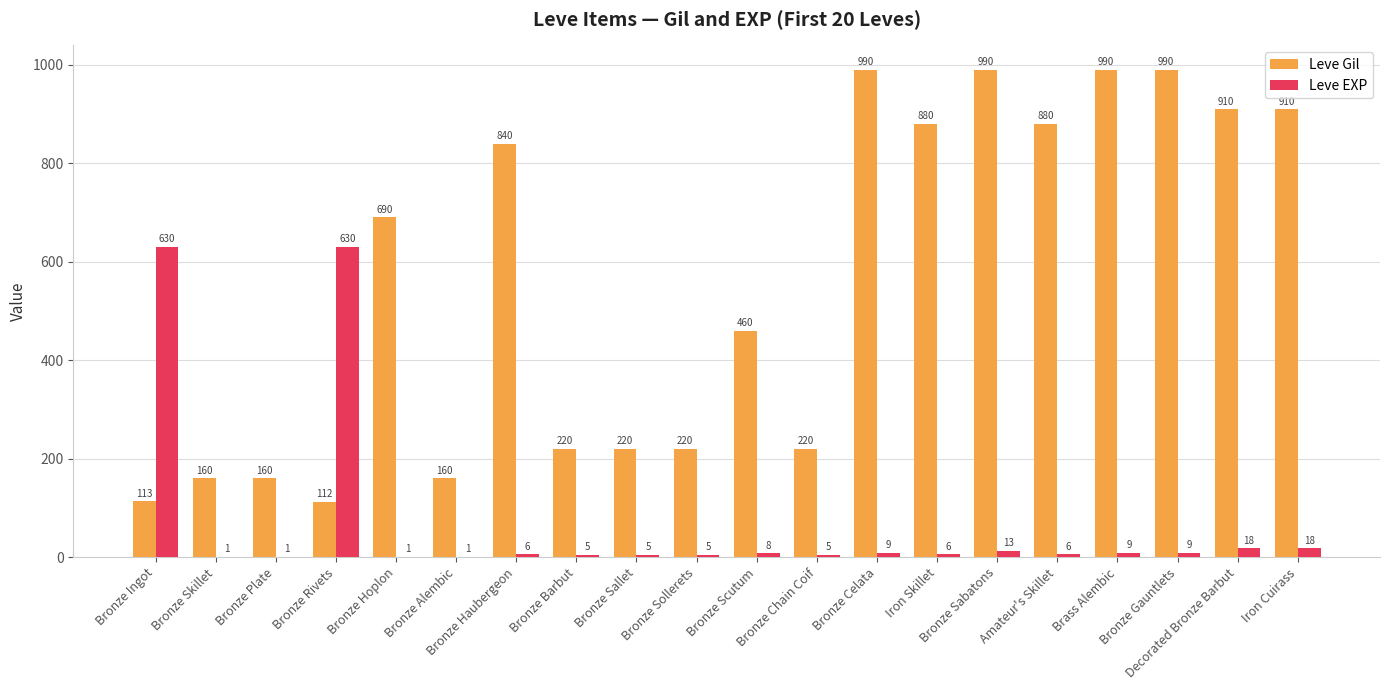

What is the sum of all Leve EXP values?

1386